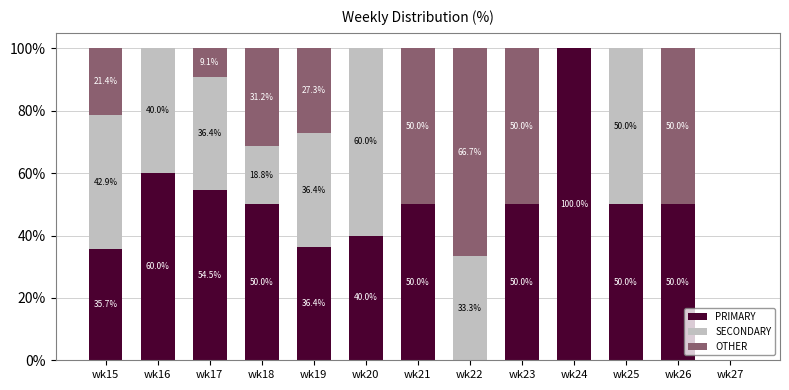

What are all the series names shown in the legend?

PRIMARY, SECONDARY, OTHER